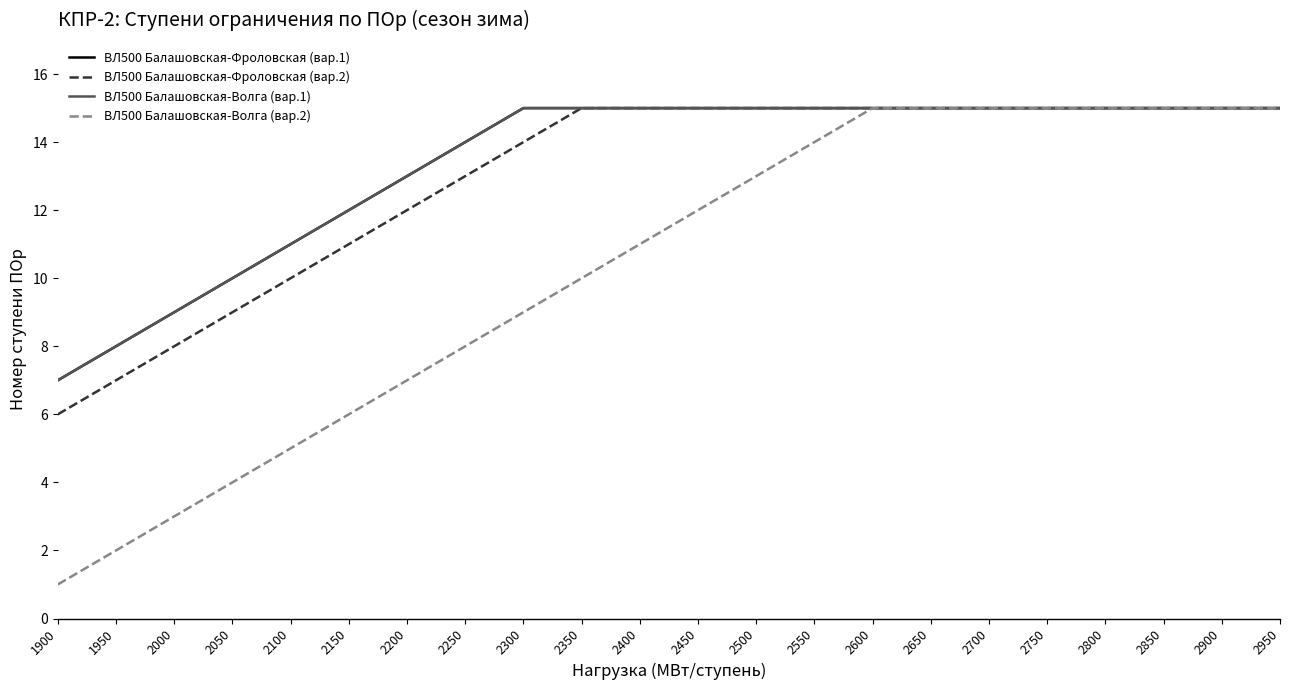

How many ВЛ500 Балашовская-Волга (вар.1) values are between 12 and 15?

17